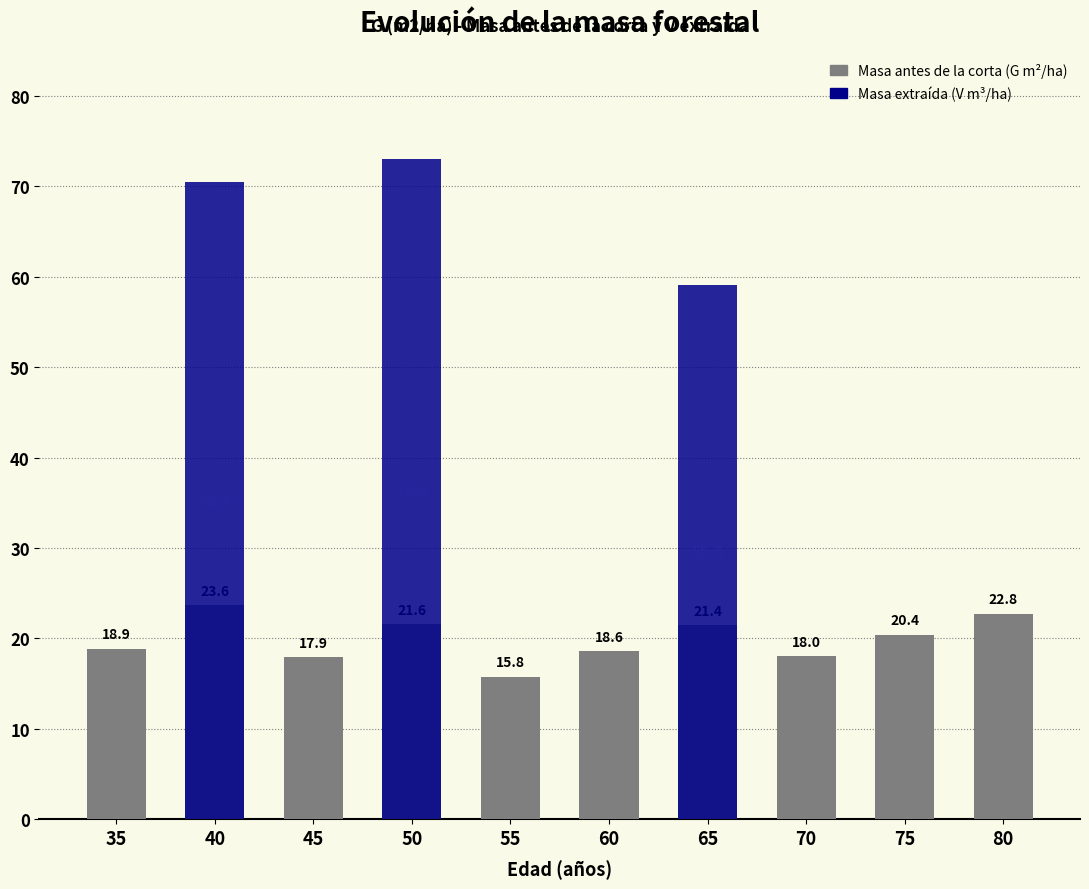

Which label corresponds to the largest value in the chart?

50